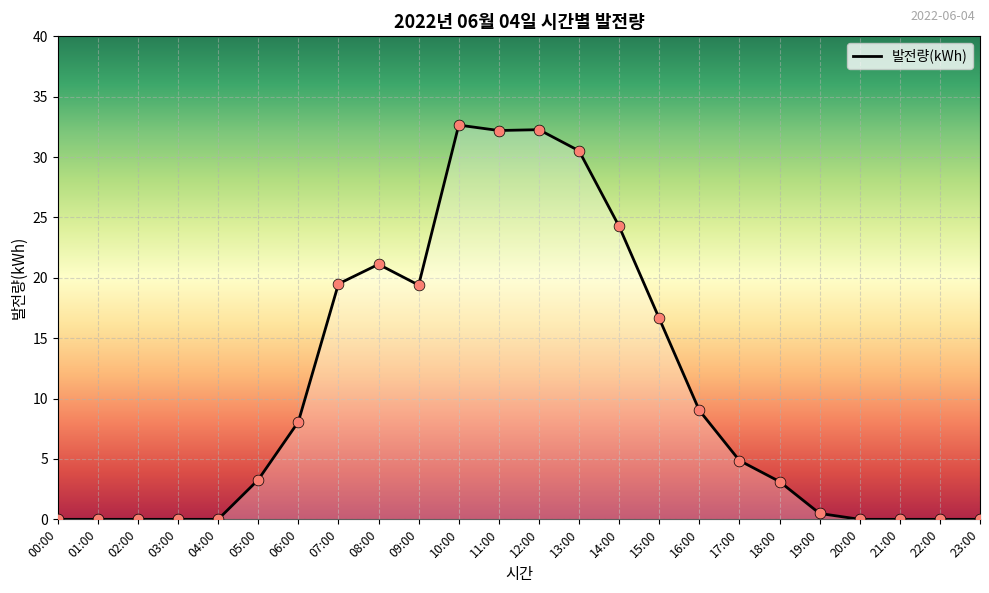

What is the change in value from 00:00 to 09:00?

+19.4